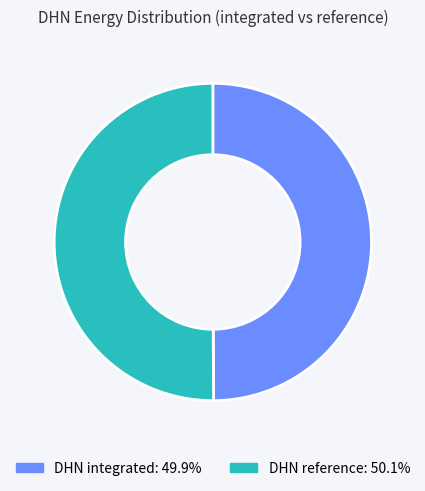

Is the sum of DHN integrated and DHN reference greater than half?

Yes